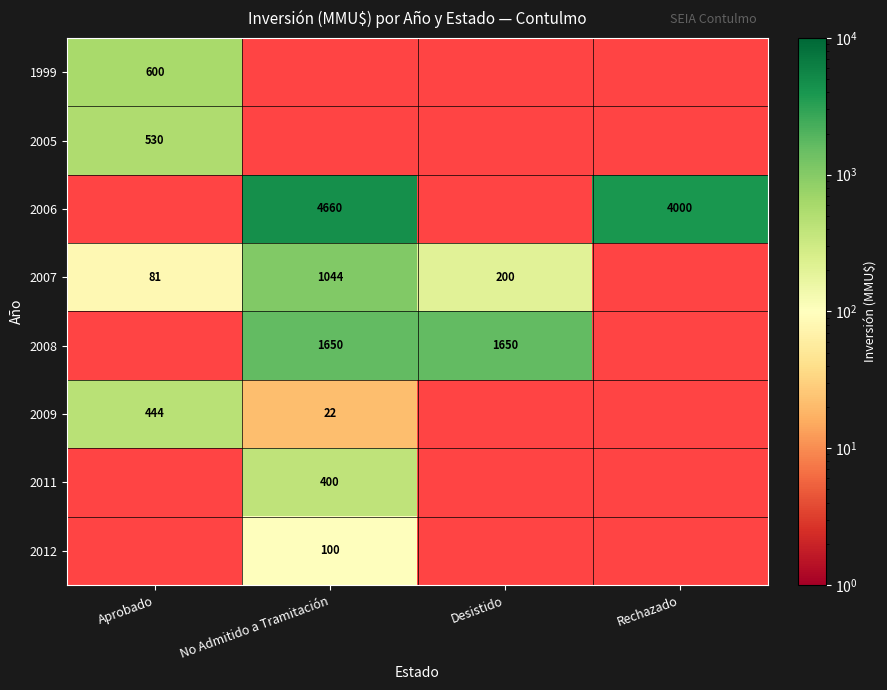

True or false: 2012 has a value of 100 at No Admitido a Tramitación.

True